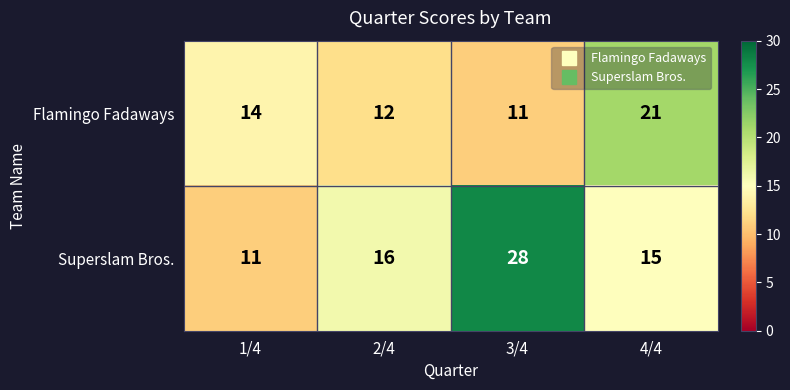

Rank the series at 2/4 from highest to lowest value.

Superslam Bros., Flamingo Fadaways